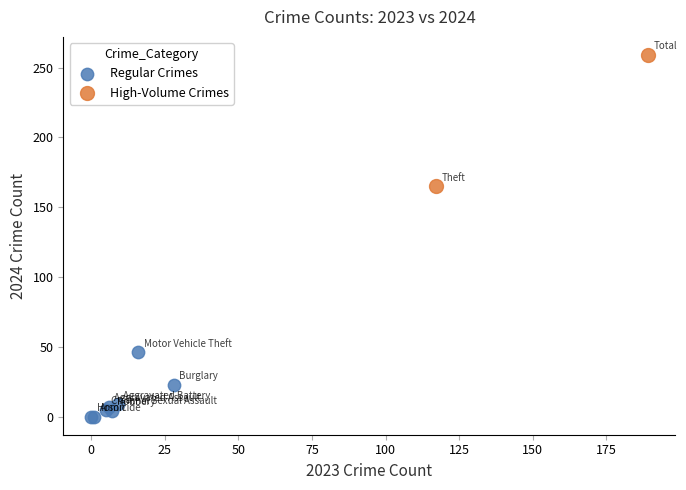

Which series has the largest Y range (max minus min)?

High-Volume Crimes